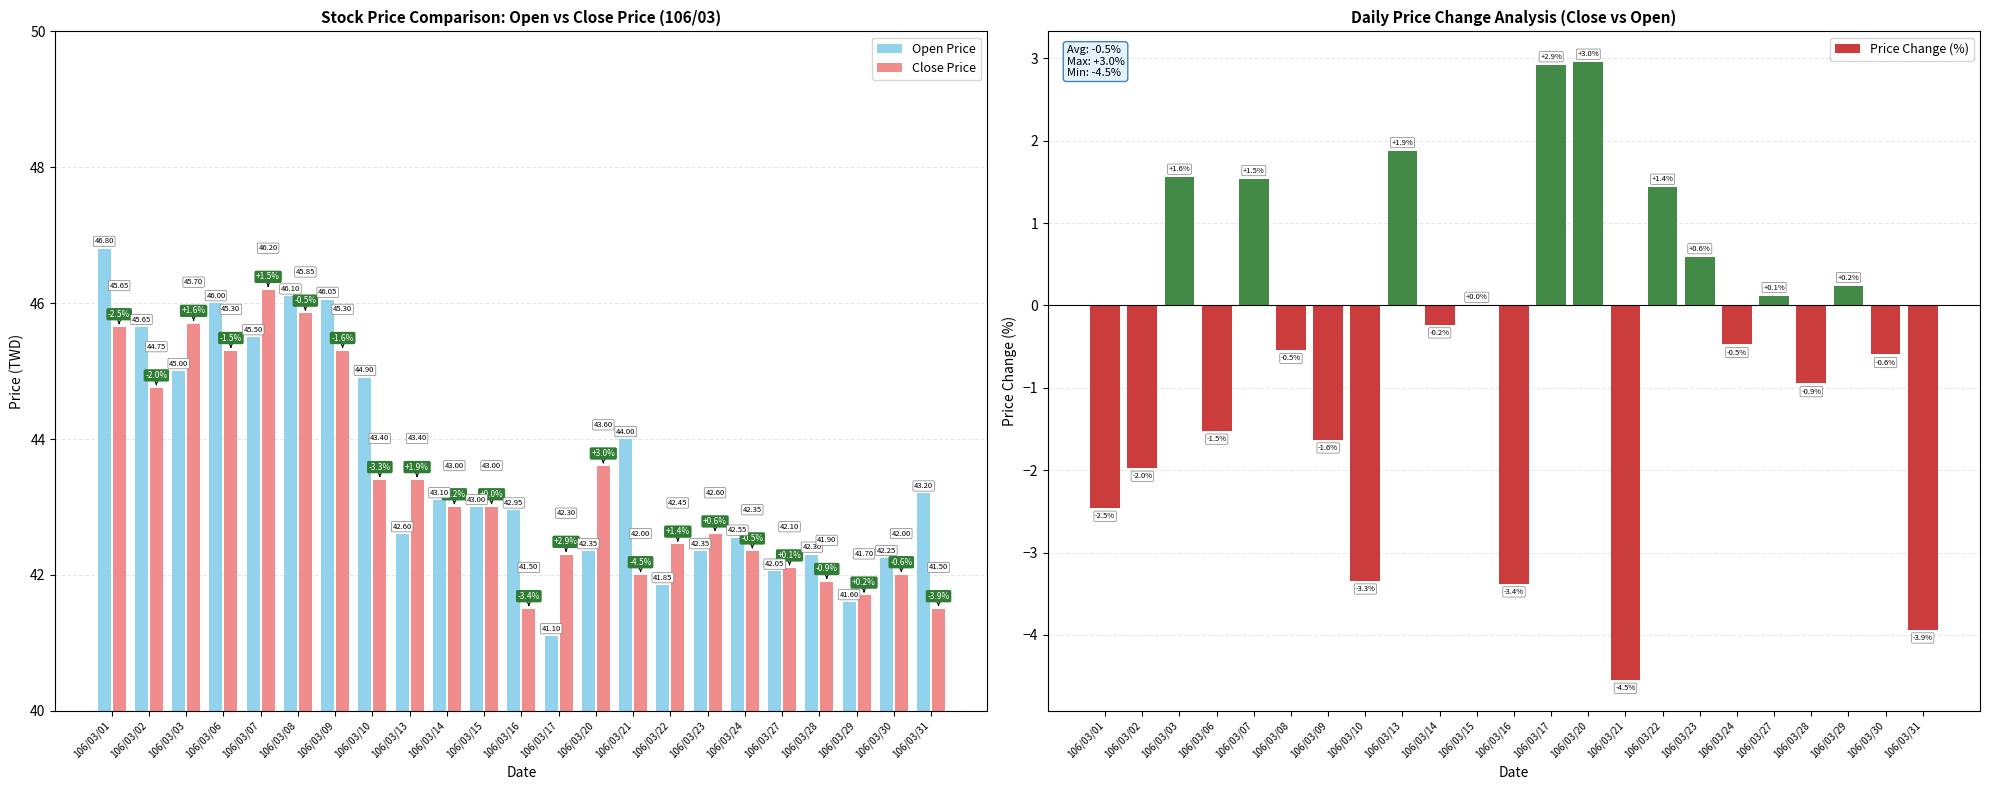

How many values in the Price Change (%) series are below 0?

13